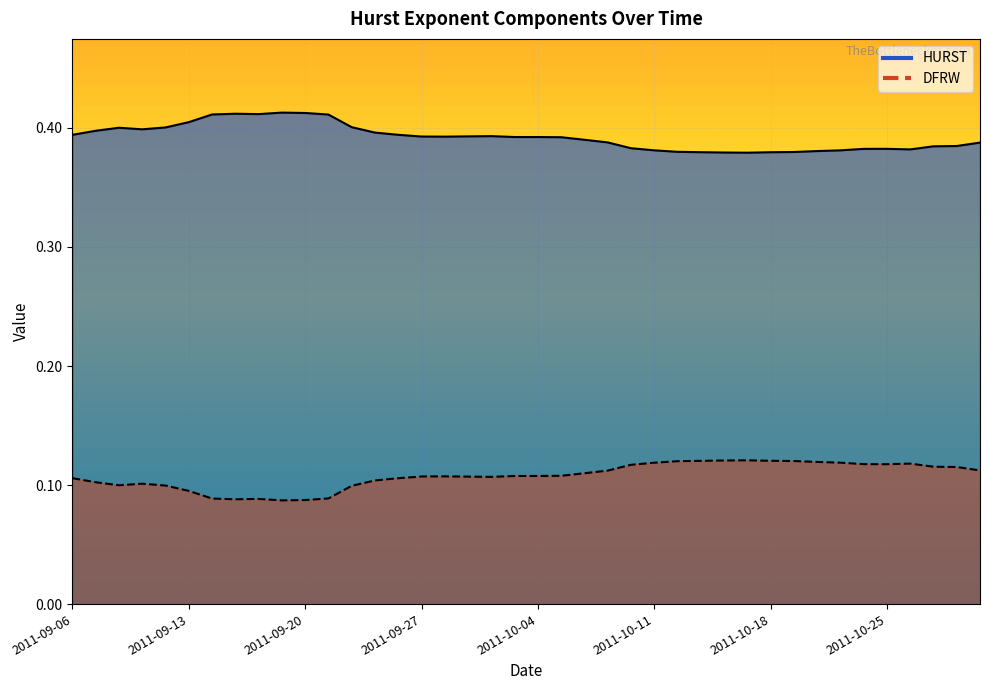

Between 2011-09-29 and 2011-10-28, which series saw the biggest shift?

HURST